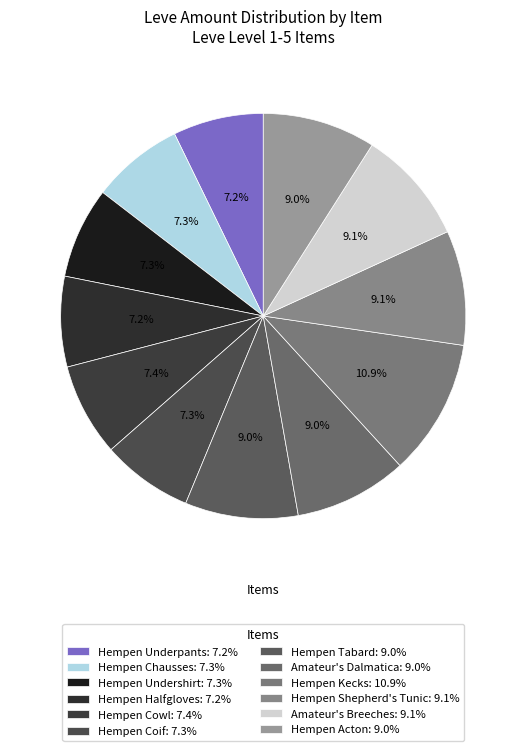

Which slice is the smallest?

Hempen Underpants